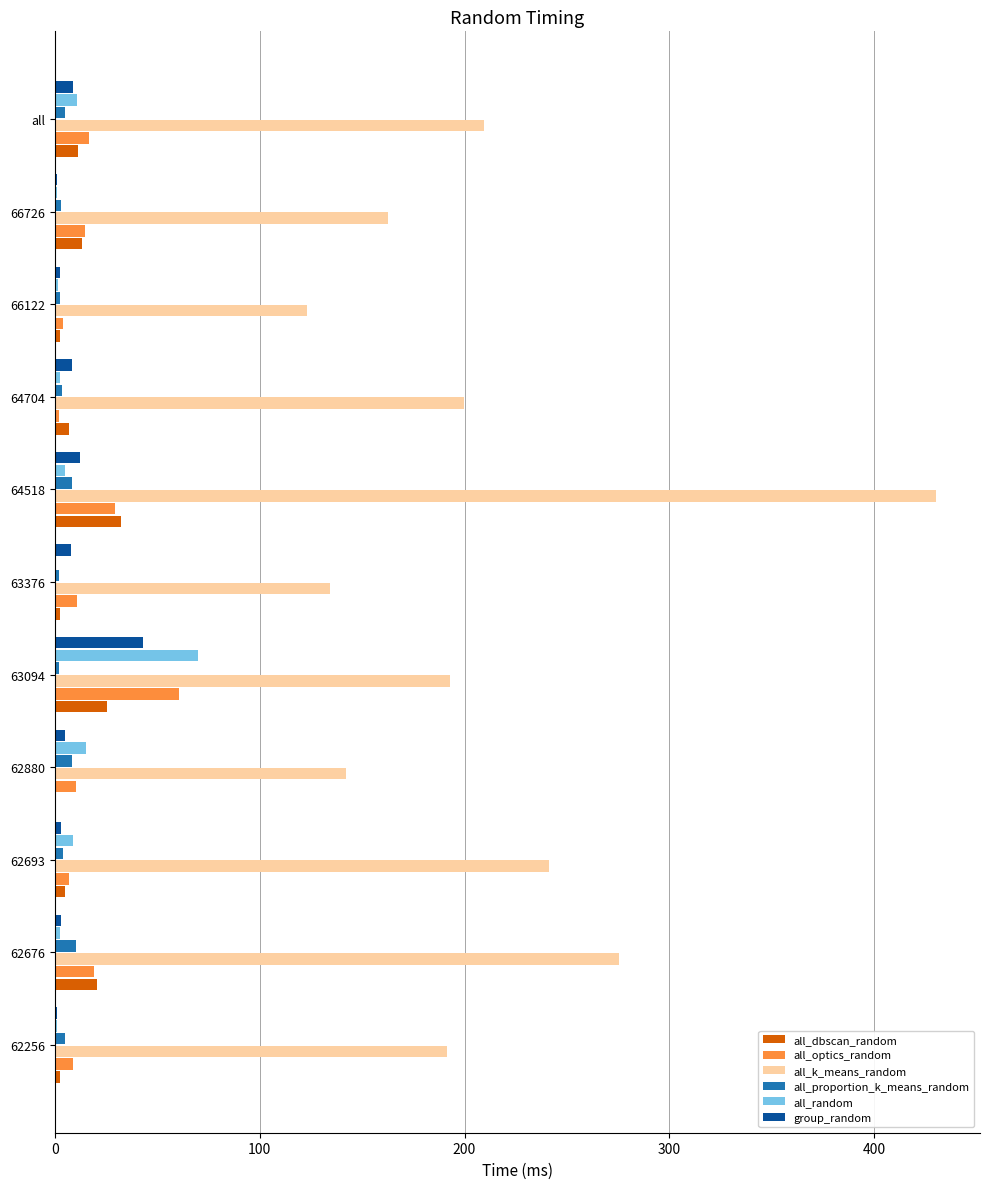

Between 62256 and 62676, which series saw the biggest shift?

all_k_means_random